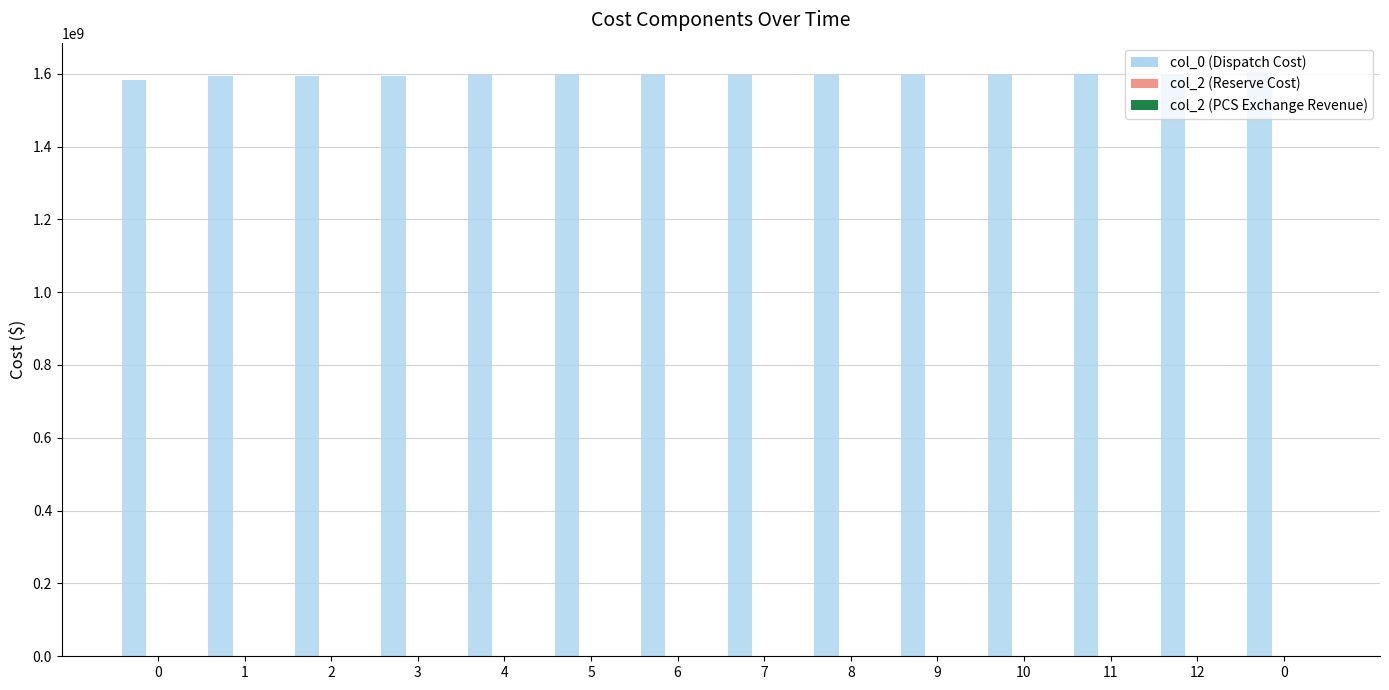

What is the value of the 10th bar from the left?

1597438922